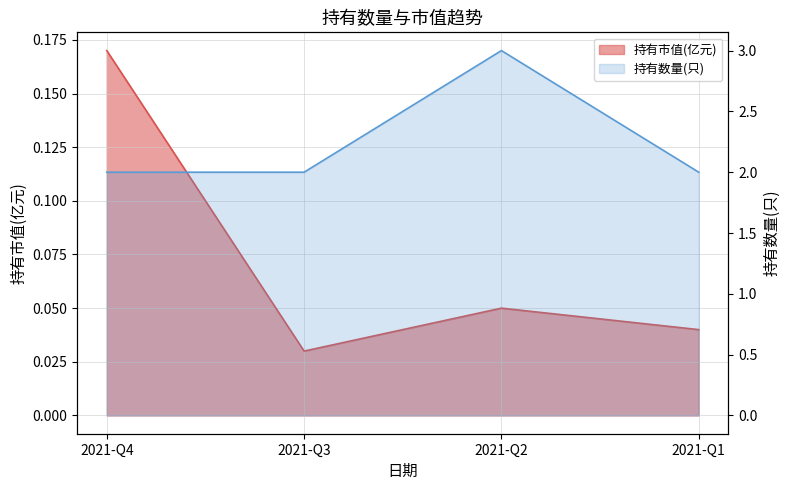

What is the spread (max minus min) of values at 2021-Q2?

3.0